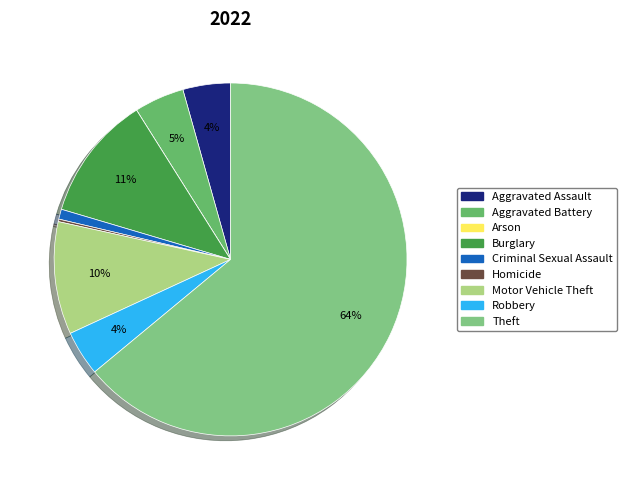

Rank the categories by value from lowest to highest.

Arson, Homicide, Criminal Sexual Assault, Robbery, Aggravated Assault, Aggravated Battery, Motor Vehicle Theft, Burglary, Theft